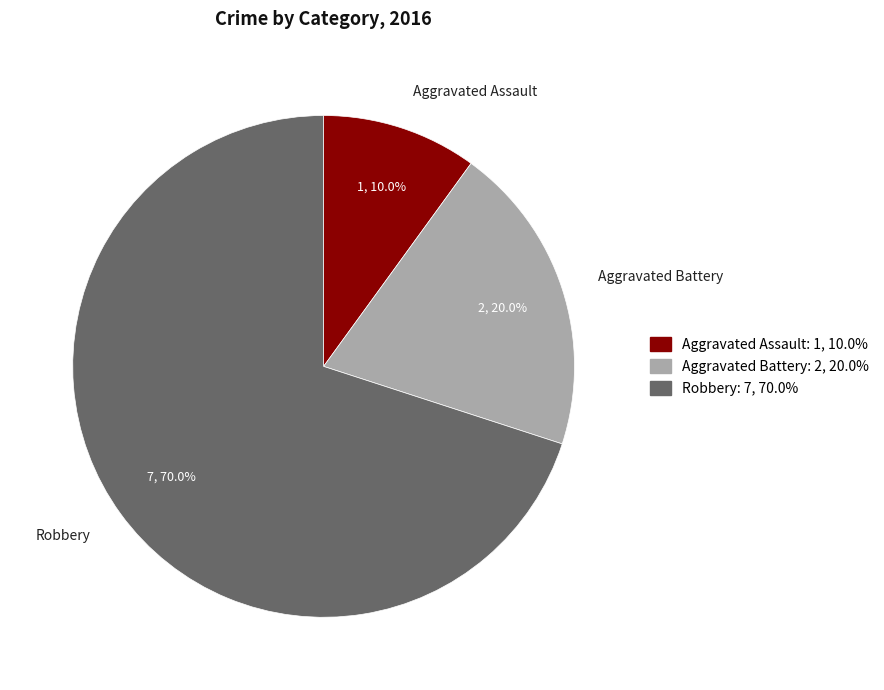

Rank the categories by value from lowest to highest.

Aggravated Assault, Aggravated Battery, Robbery